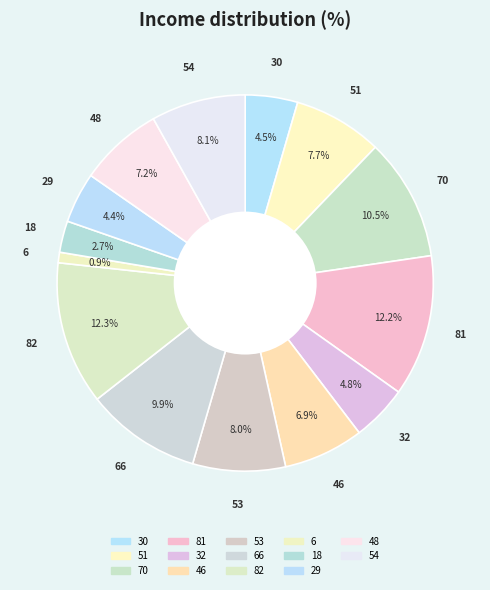

What is the ratio of the value at 48 to the value at 81?

0.6